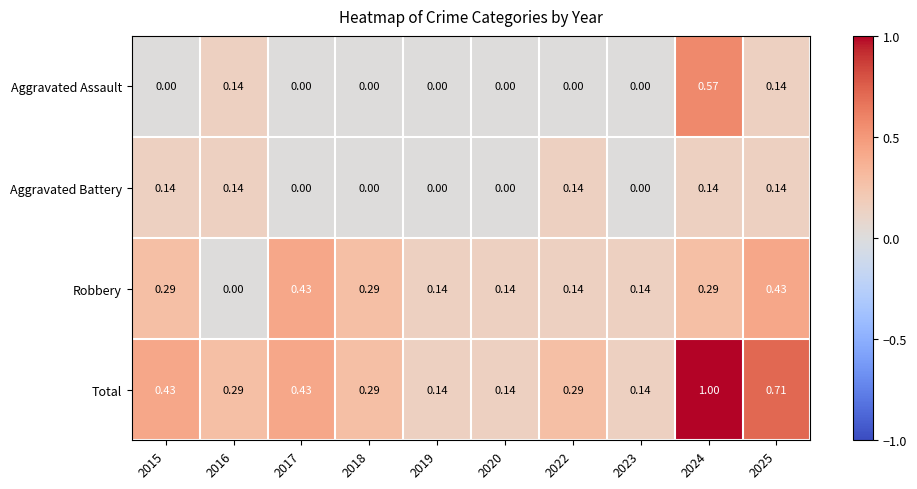

Rank the series at 2024 from highest to lowest value.

Total, Aggravated Assault, Robbery, Aggravated Battery